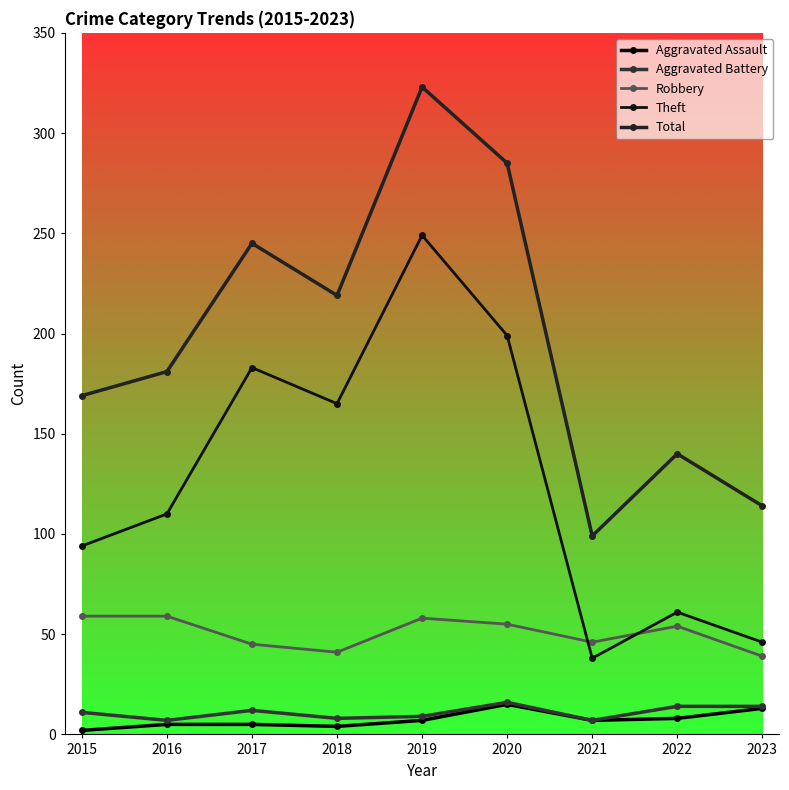

Is it true that Theft equals 21 at 2023?

False